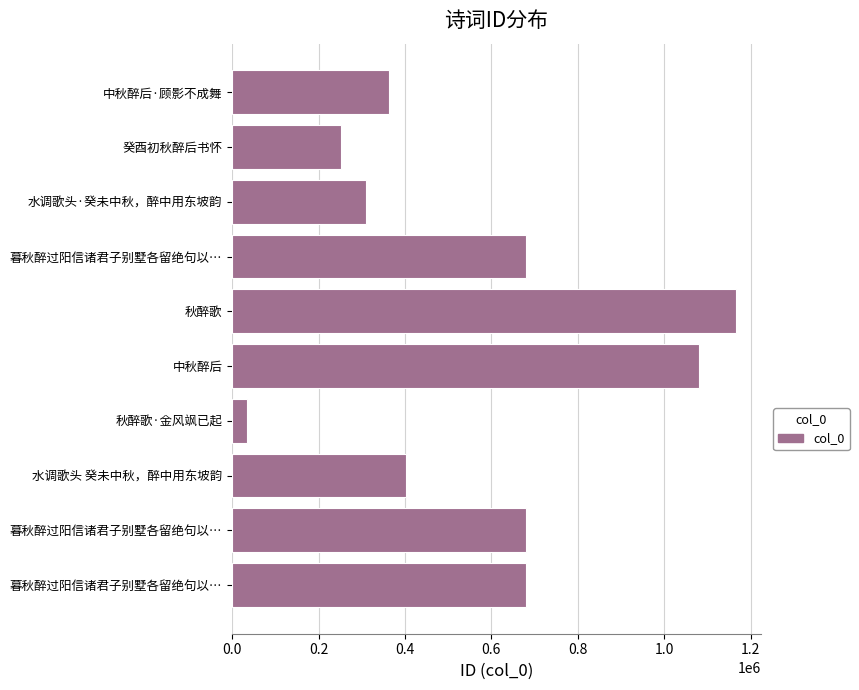

How many bars are there in total?

10